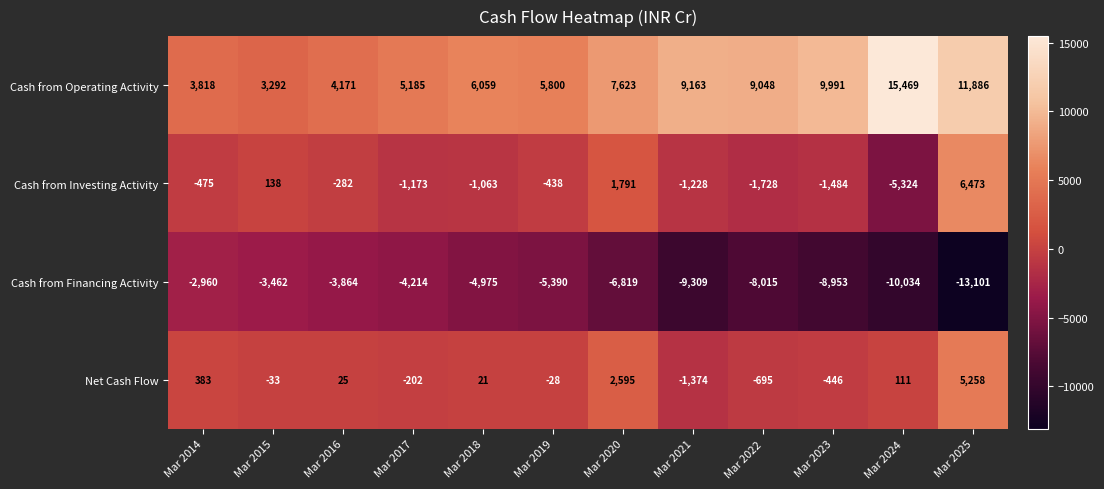

What is the greatest value displayed?

15469